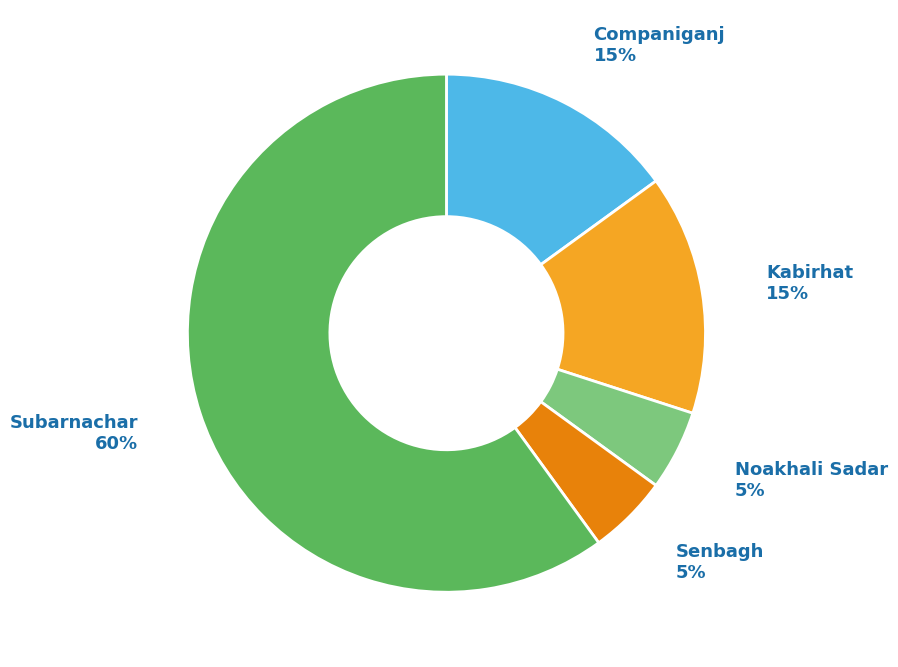

Is there any slice that represents more than half of the pie?

Yes